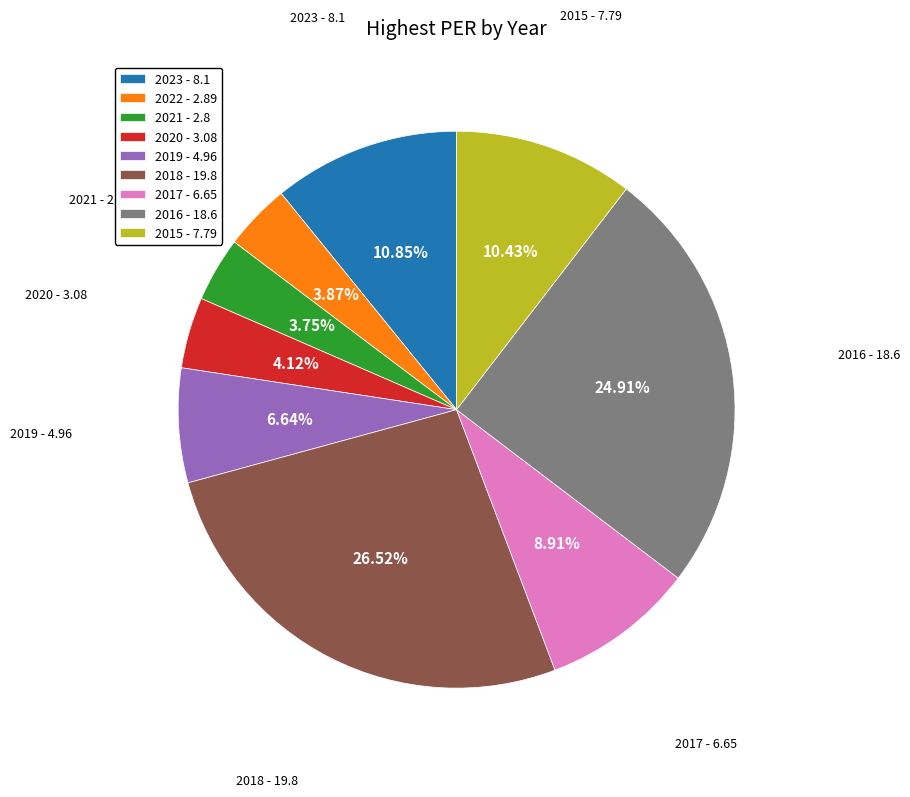

Is it true that 2017 is 3% of the pie?

False